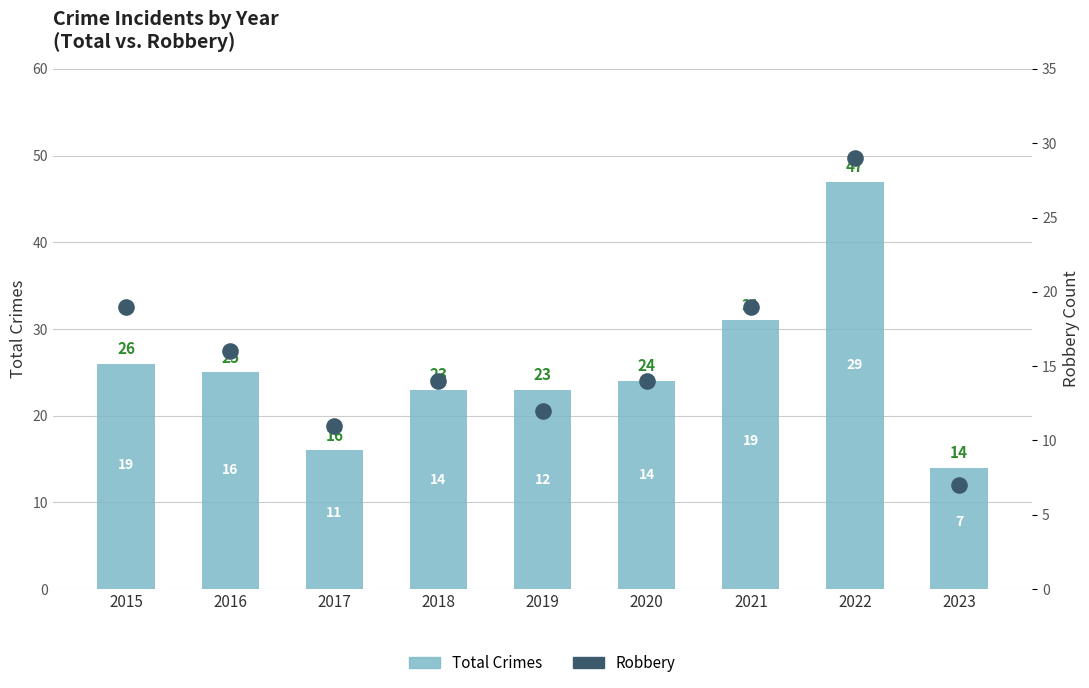

At which category is the sum across all series the highest?

2022